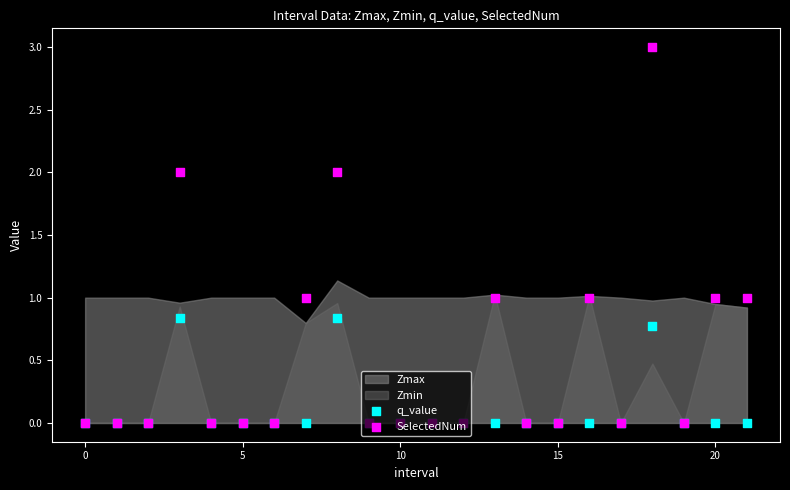

At how many categories does at least one series exceed 2?

1